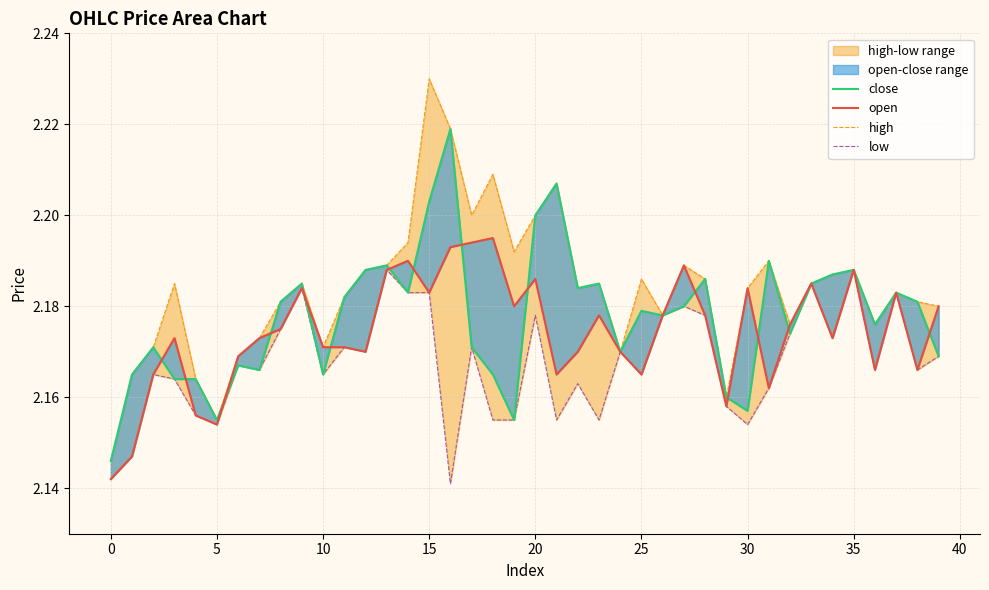

Read the low value at 13.

2.2